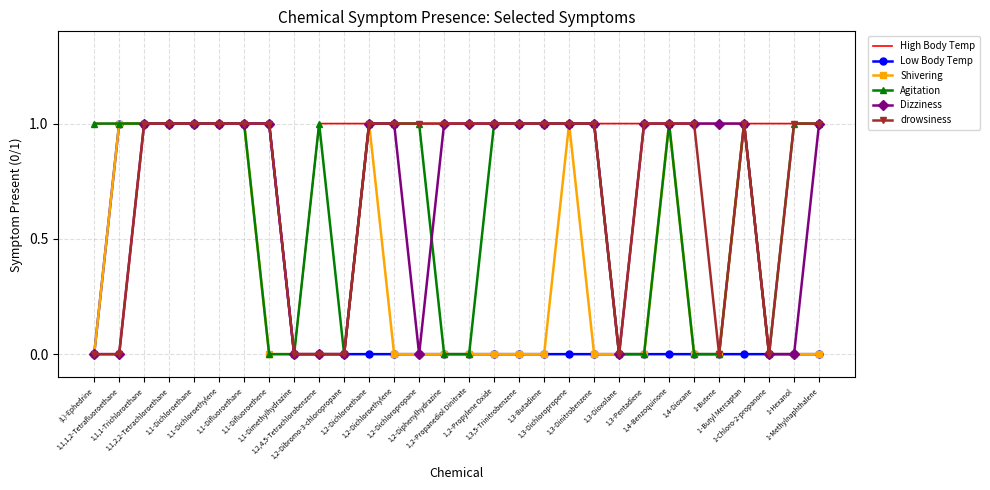

Which series has the largest total across all categories?

High Body Temp